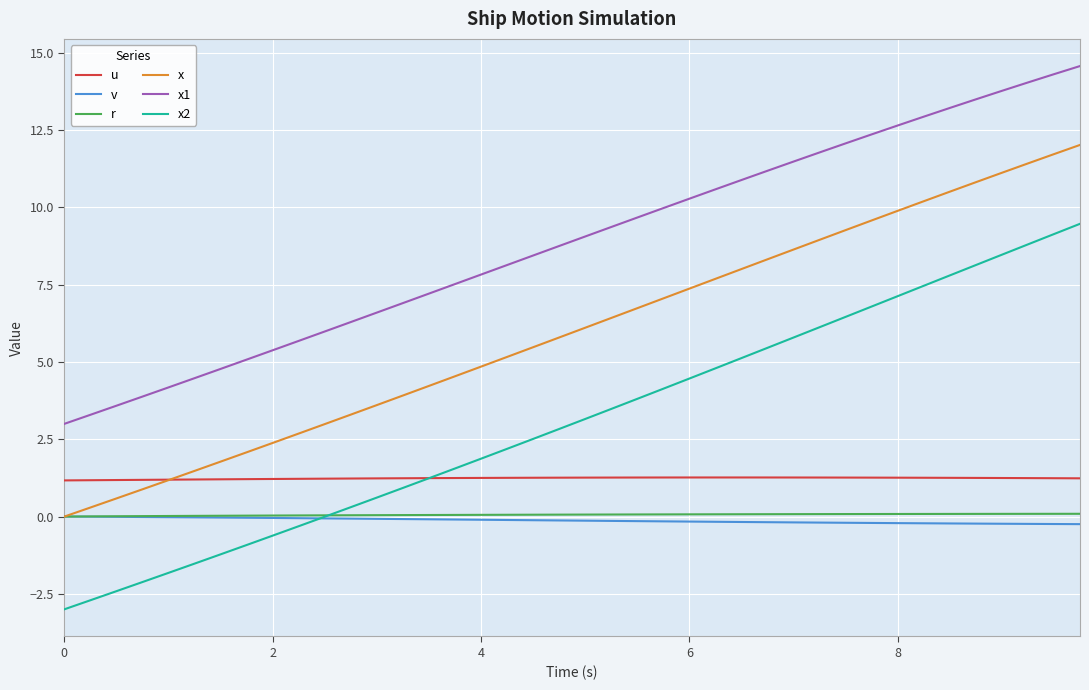

True or false: x1 and u intersect in this chart.

False